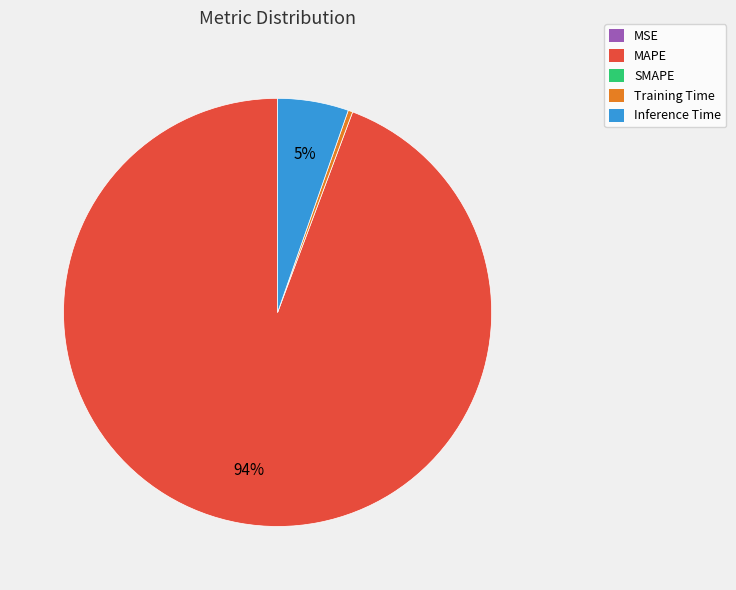

Is there any slice that represents more than half of the pie?

Yes